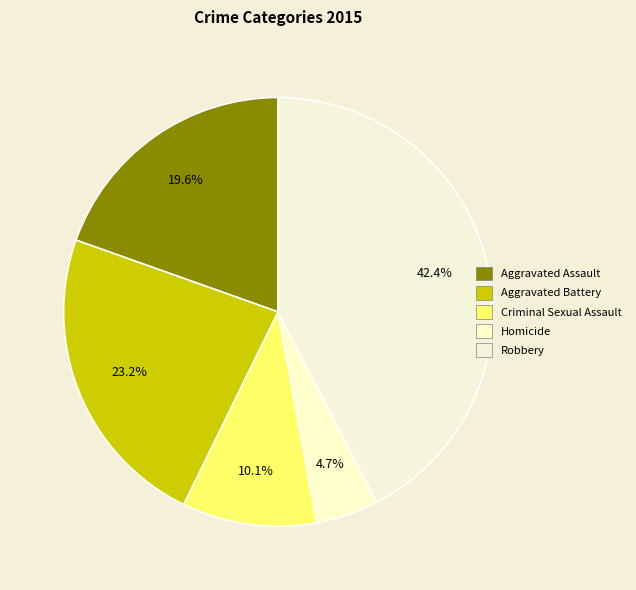

Rank the categories by value from highest to lowest.

Robbery, Aggravated Battery, Aggravated Assault, Criminal Sexual Assault, Homicide